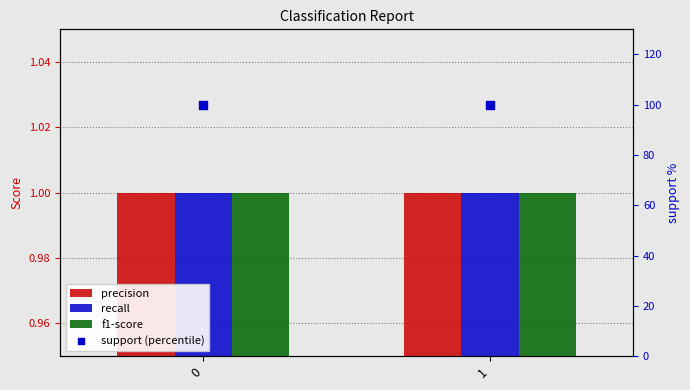

What are all the series names shown in the legend?

precision, recall, f1-score, support (percentile)